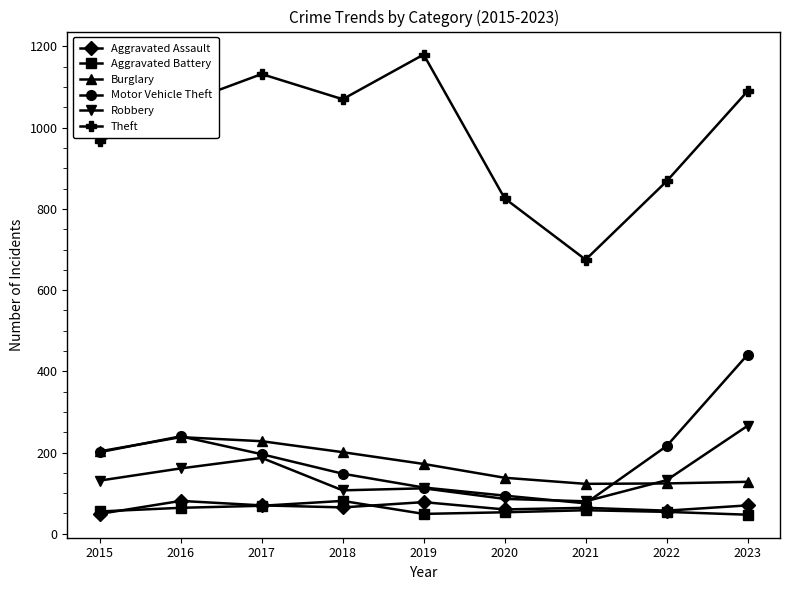

Where is Burglary nearest to the value 180?

2019